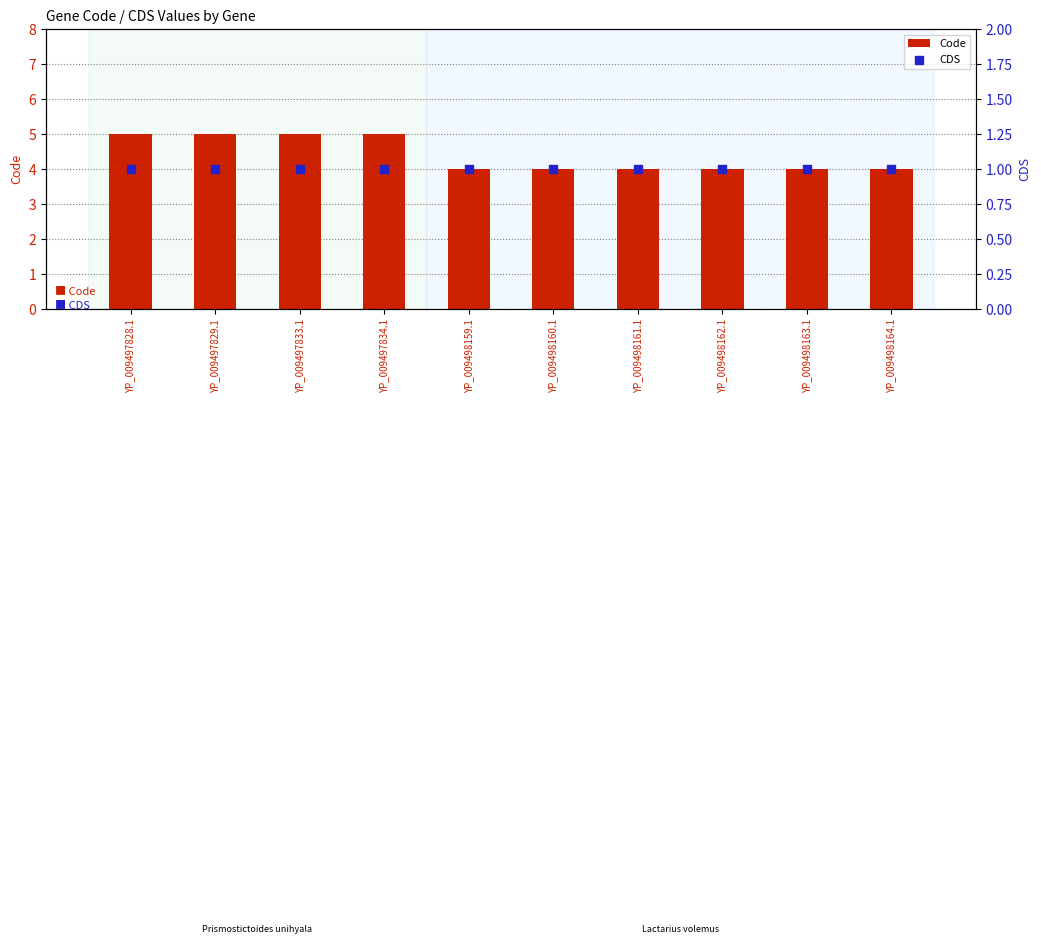

Which series has the widest spread of Y values?

Code